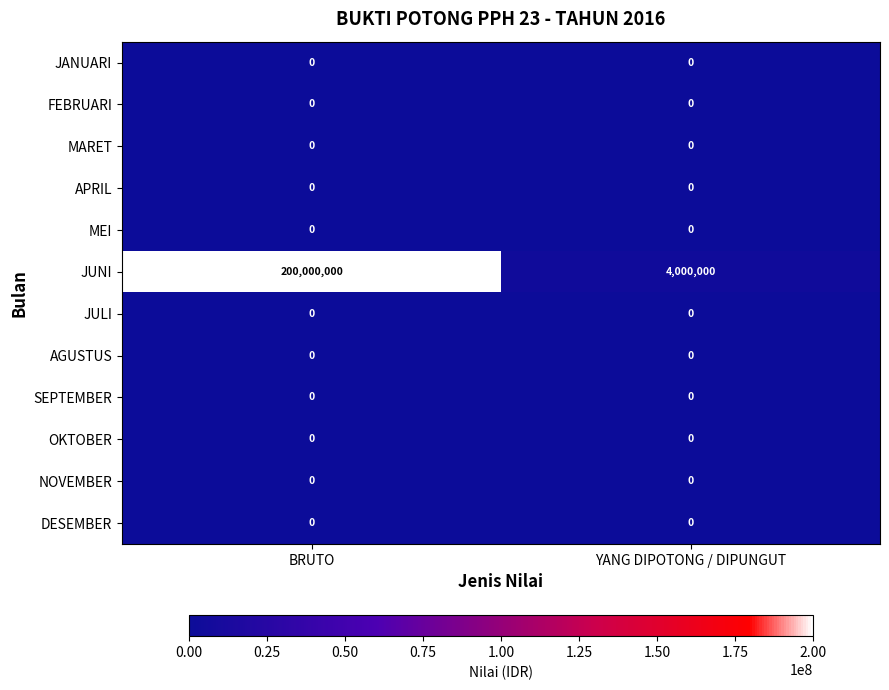

Which series has the largest total across all categories?

JUNI